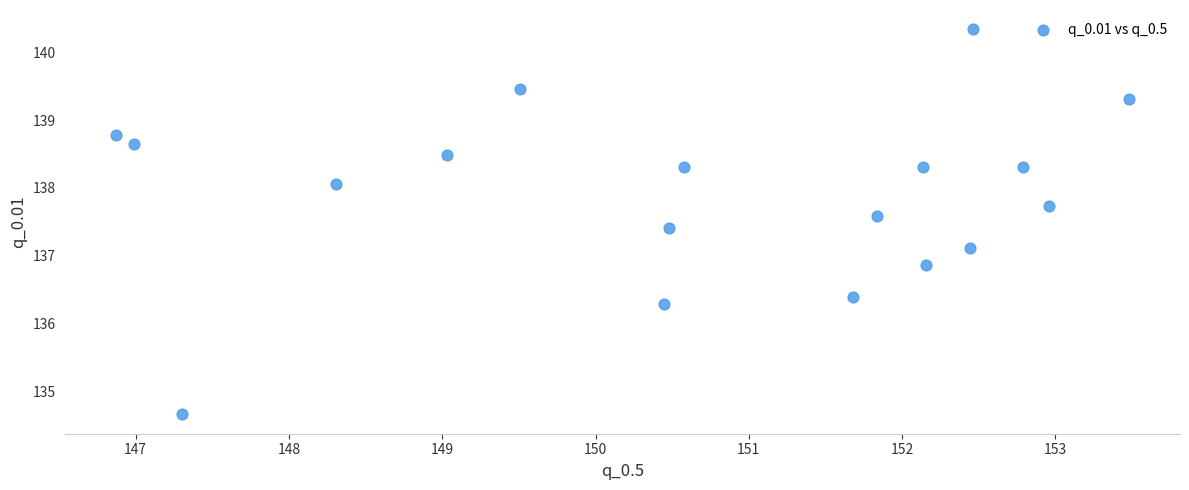

What is the range of Y values (max minus min)?

5.7